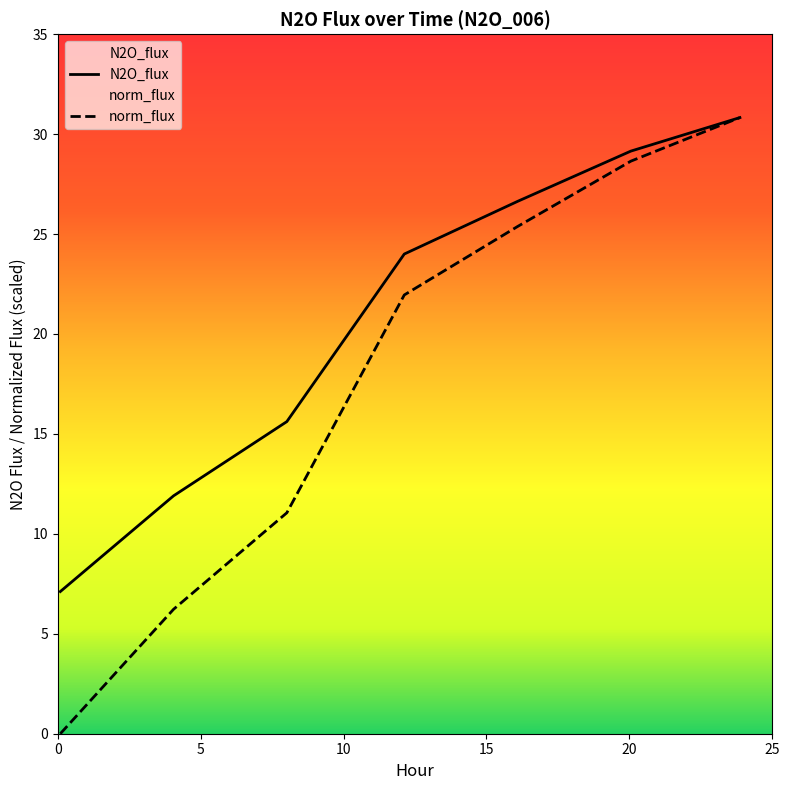

Is it true that N2O_flux equals 7.1 at 0.089?

True